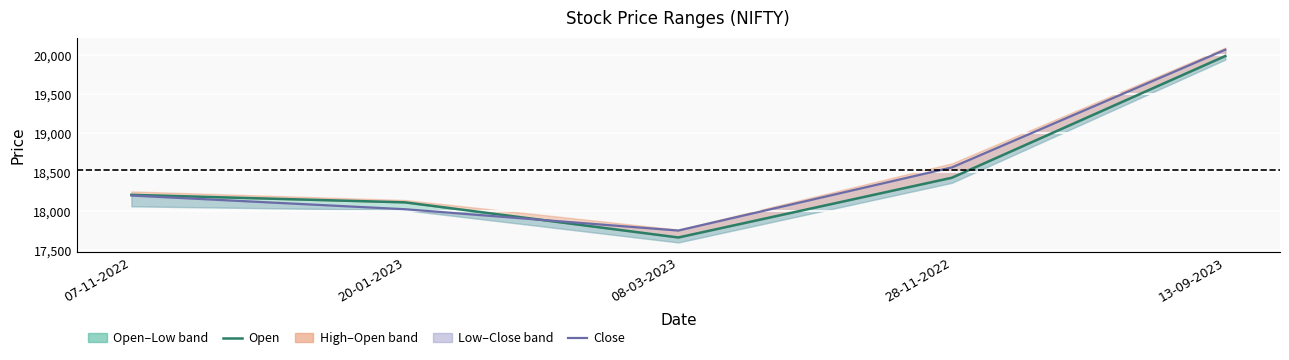

What is the label of the 1st point from the left?

07-11-2022